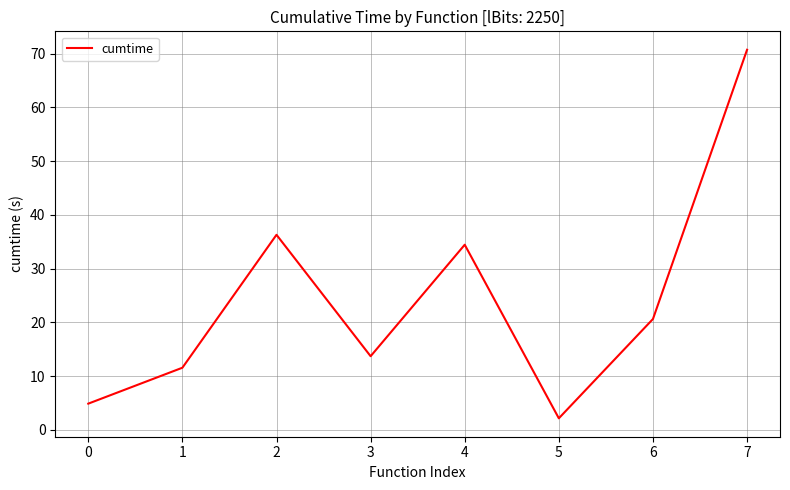

Where is the first local minimum?

3